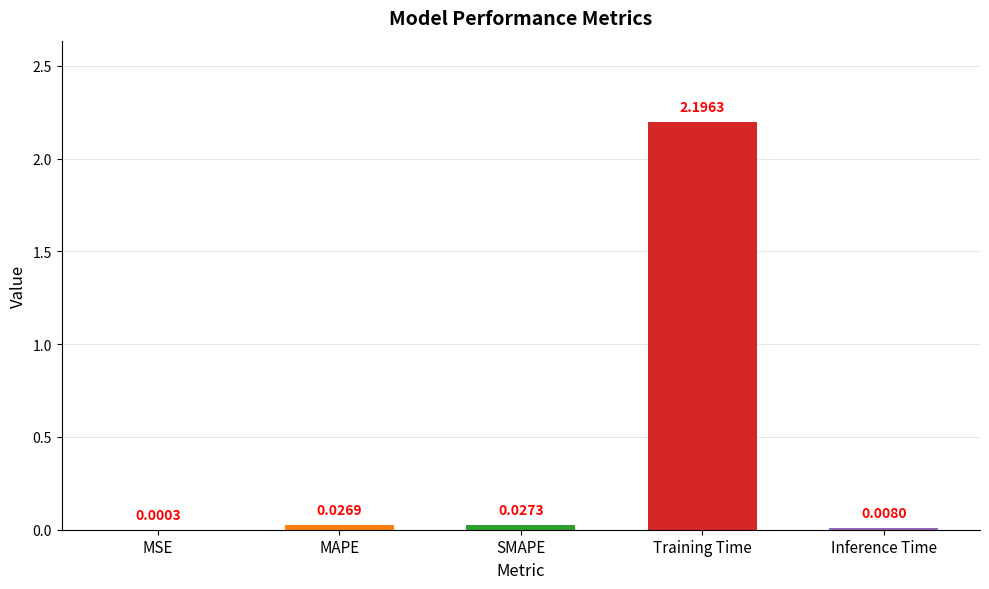

What is the change in value from MAPE to Training Time?

+2.2